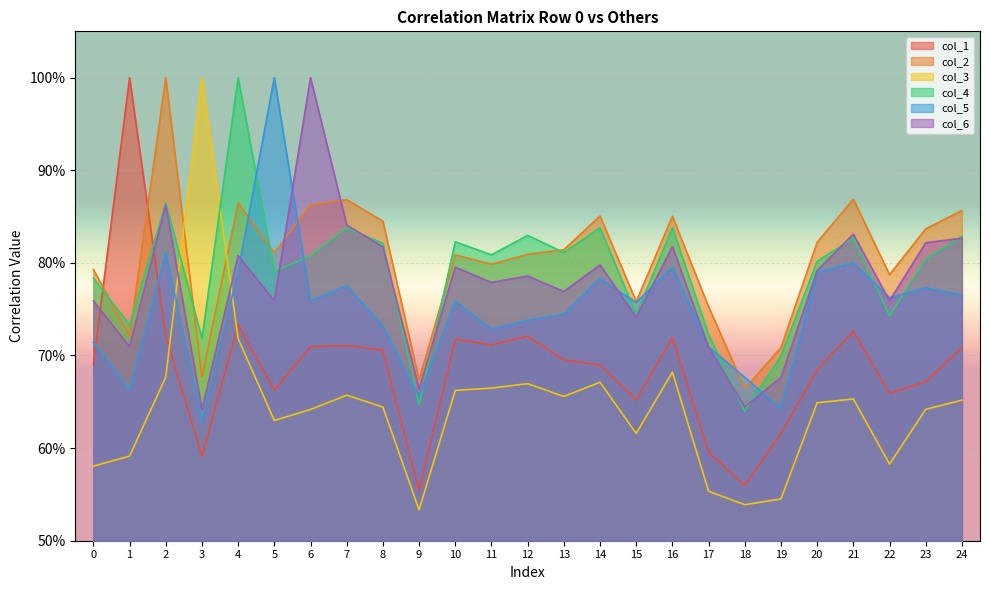

At which category does col_3 reach its first local valley?

5